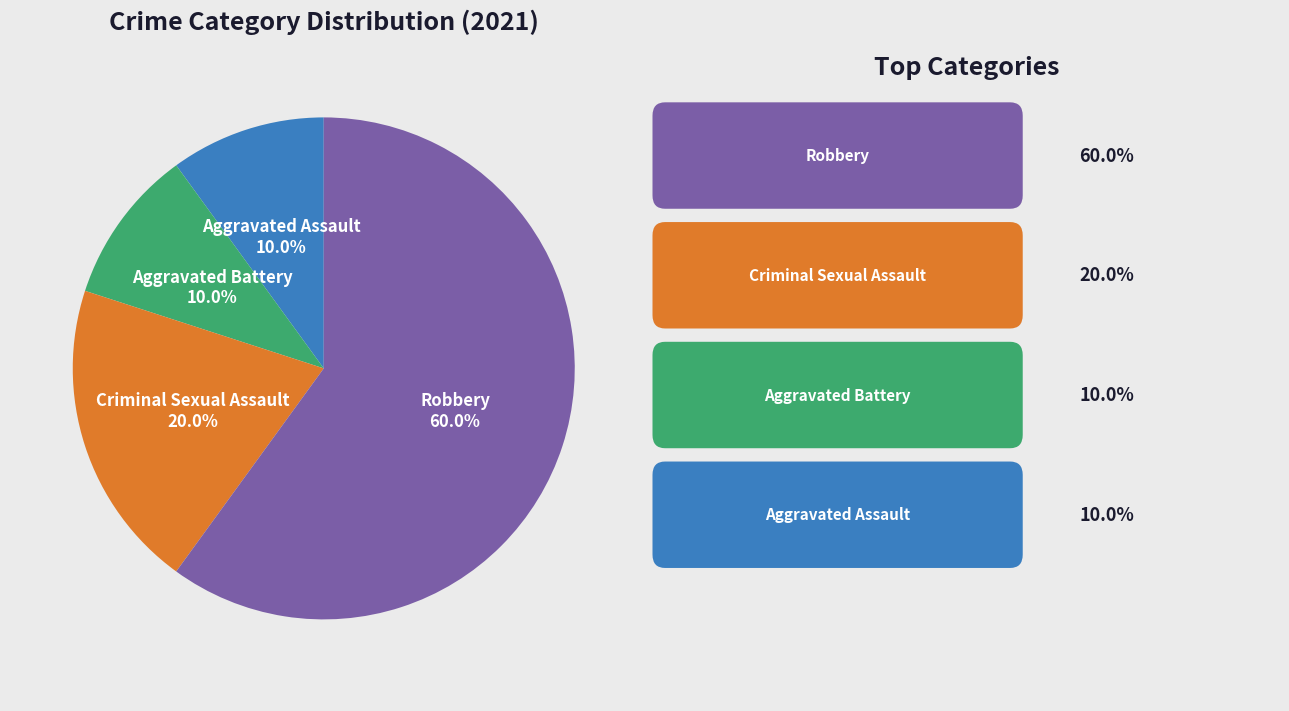

To the nearest percent, what is the combined percentage of Aggravated Battery and Aggravated Assault?

20%